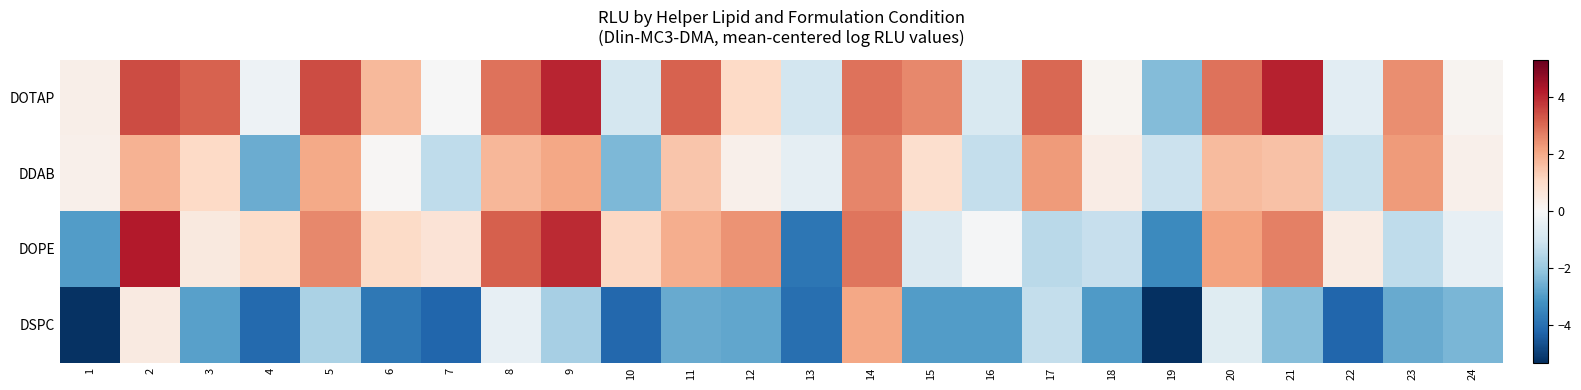

What is the smallest value displayed?

-5.3